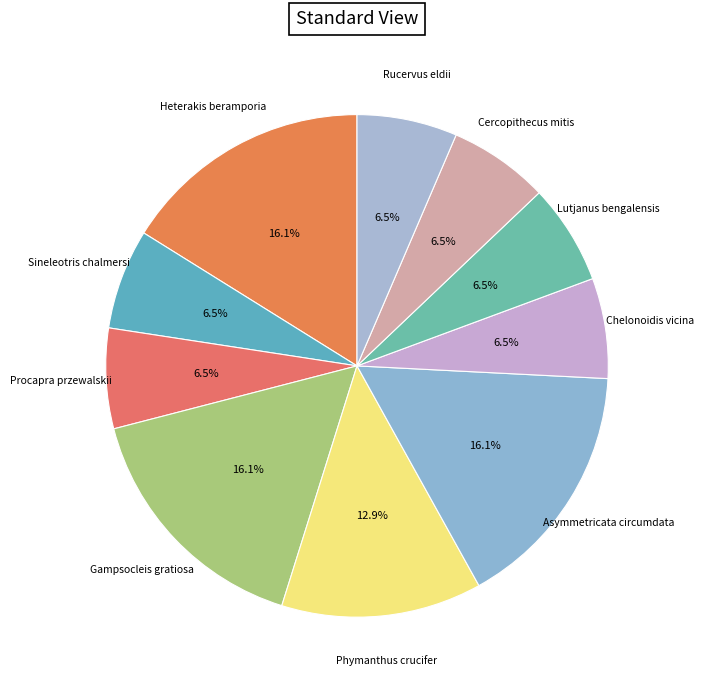

Approximately how many times larger is the value at Rucervus eldii compared to Chelonoidis vicina?

1.0